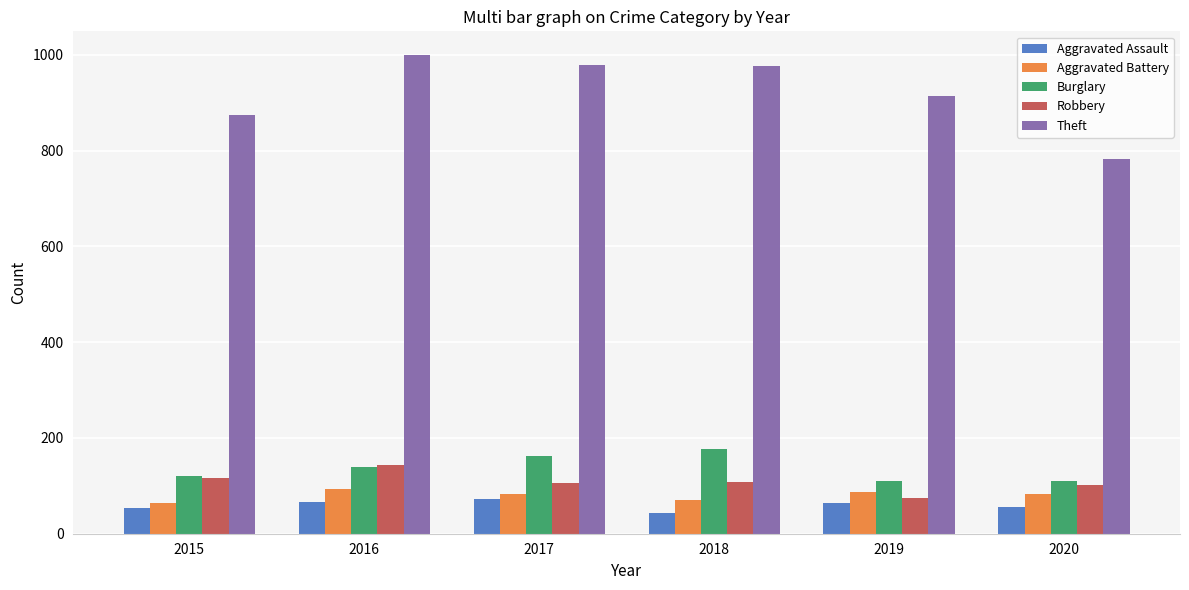

What is the sum of the Theft values at 2018 and 2020?

1759